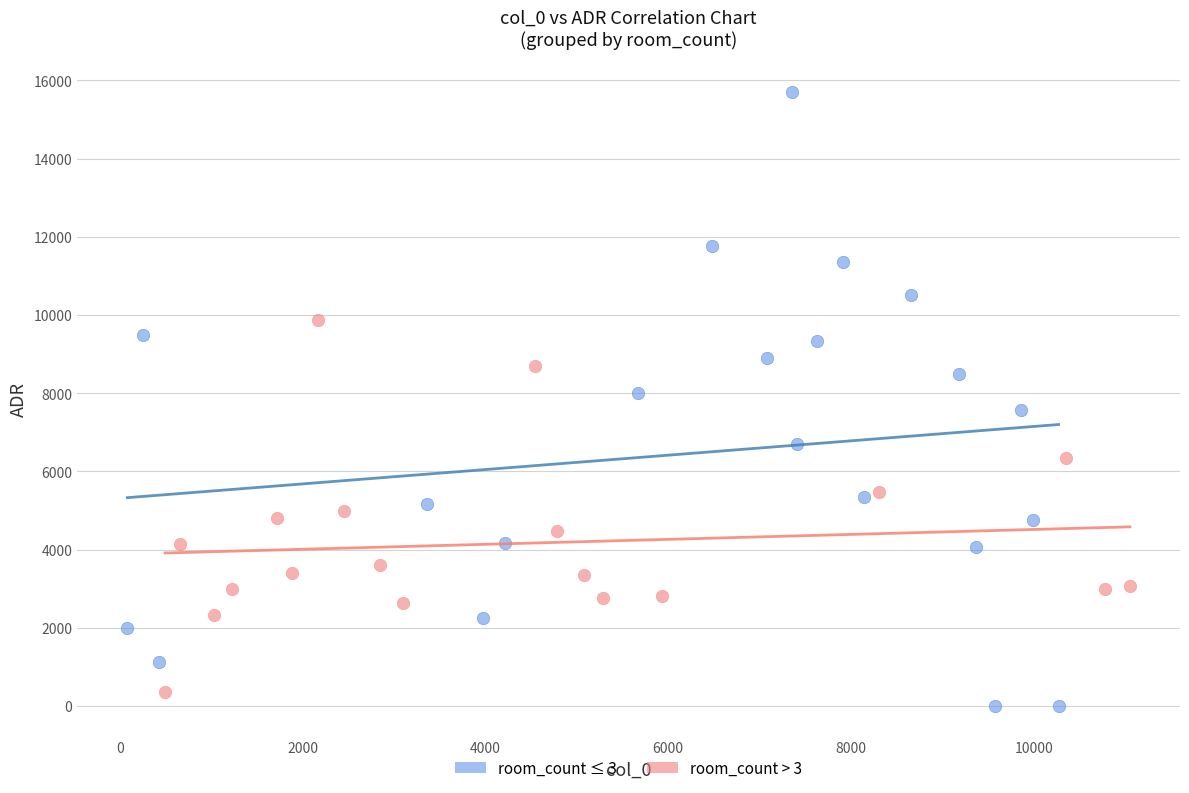

Which series reaches the maximum Y coordinate?

room_count ≤ 3